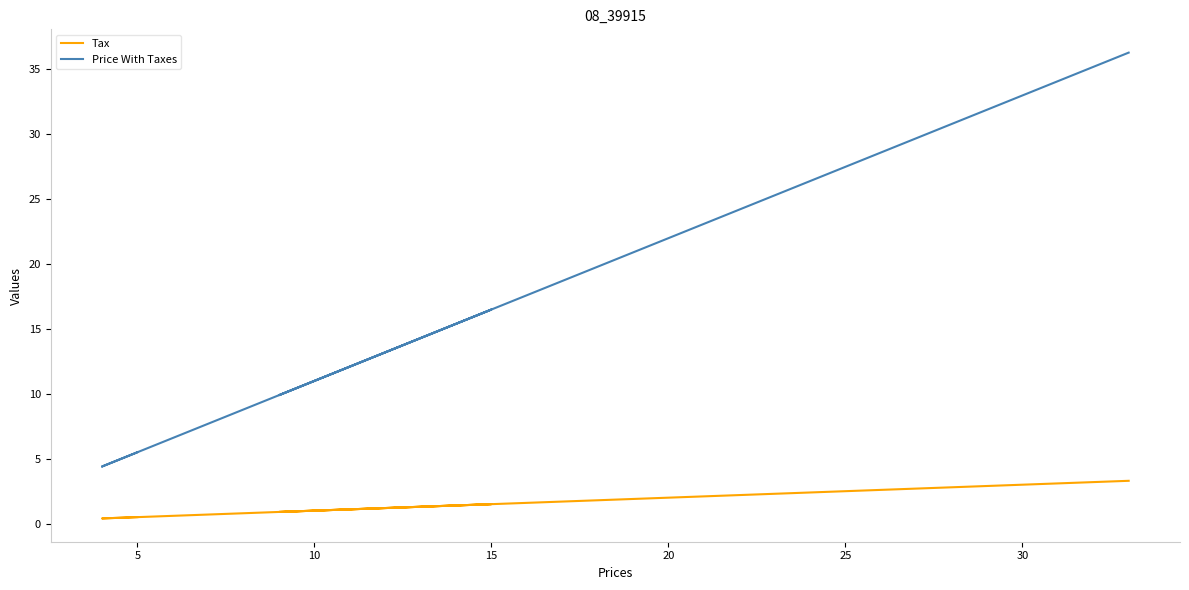

Rank the series by their maximum value, from lowest to highest.

Tax, Price With Taxes